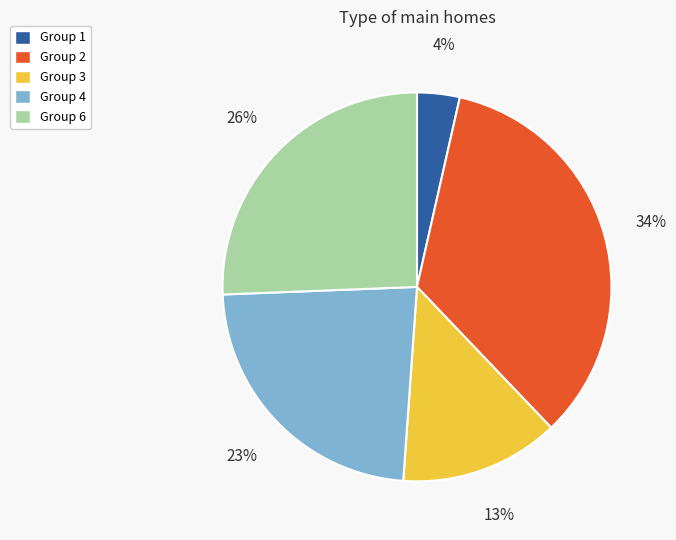

Which category has the biggest portion of the pie?

Group 2